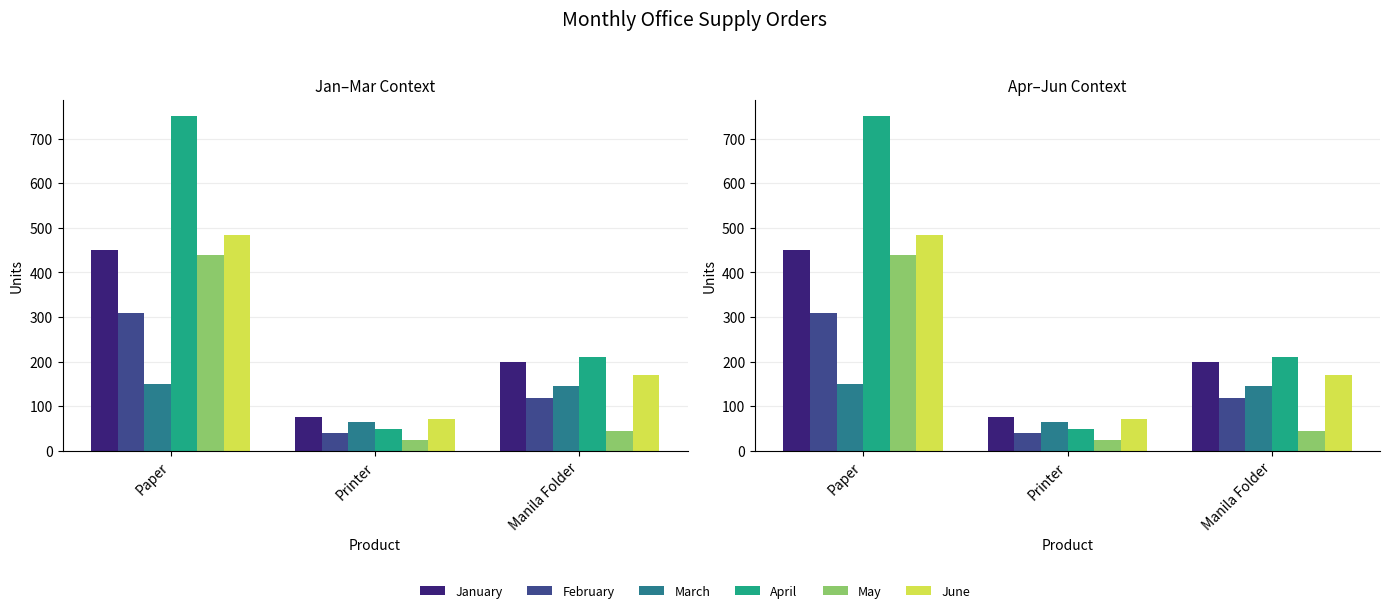

Reading right to left, what are all the values shown in this chart?

January: Manila Folder=200	Printer=75	Paper=450
February: Manila Folder=118	Printer=40	Paper=310
March: Manila Folder=145	Printer=65	Paper=150
April: Manila Folder=210	Printer=50	Paper=750
May: Manila Folder=45	Printer=24	Paper=440
June: Manila Folder=170	Printer=71	Paper=485